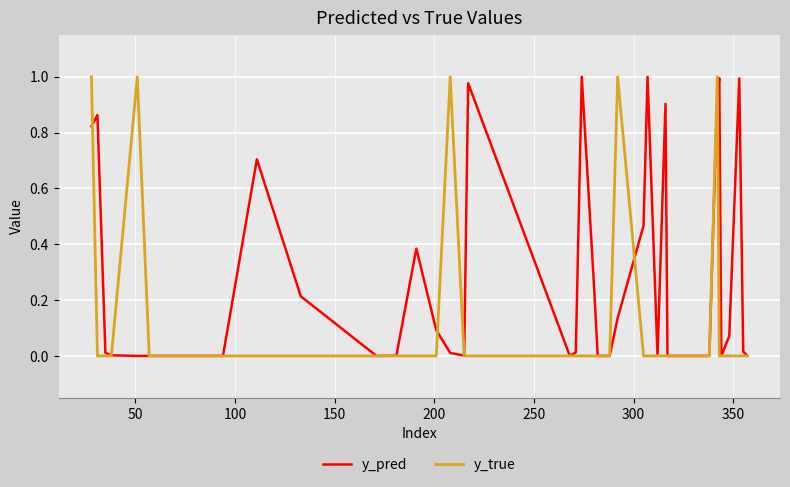

What is the sum of all y_pred values?

10.9